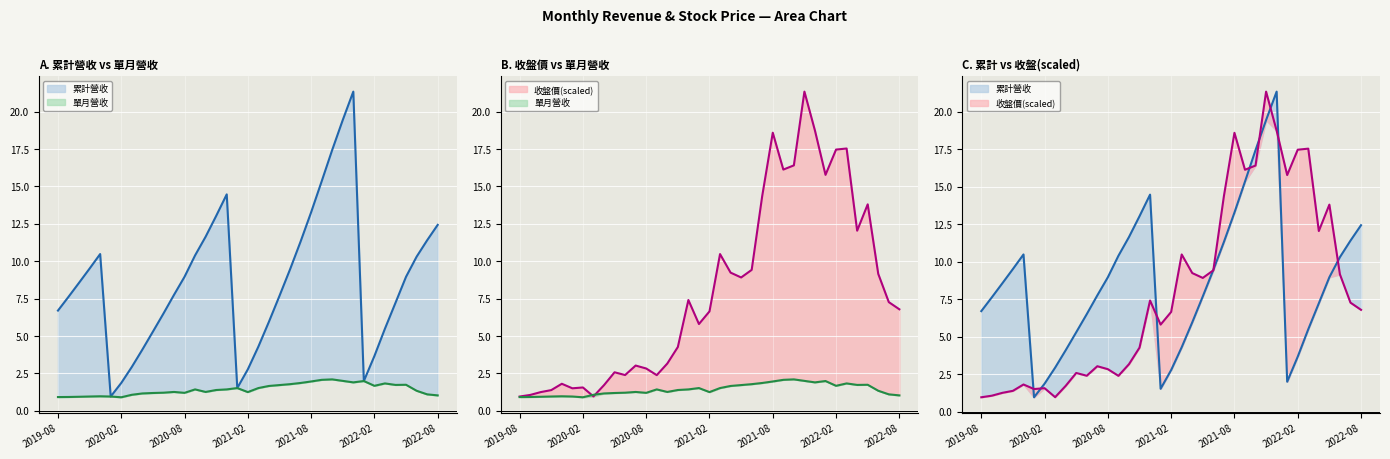

At which label does 收盤價 first exceed 6?

2020-12